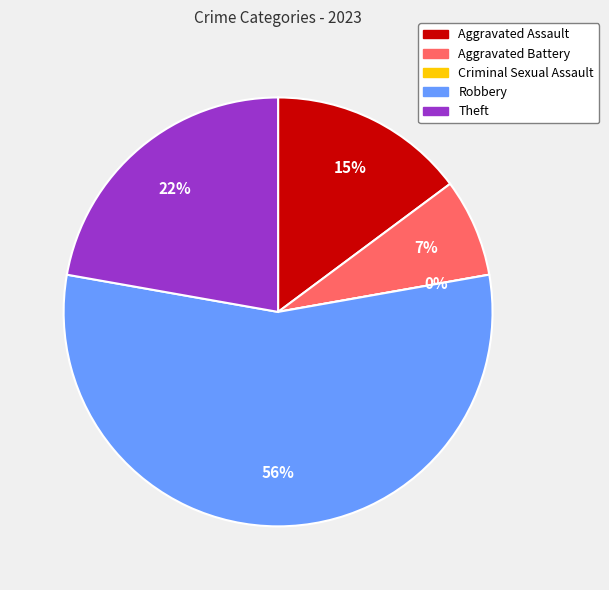

Does any single category account for the majority?

Yes